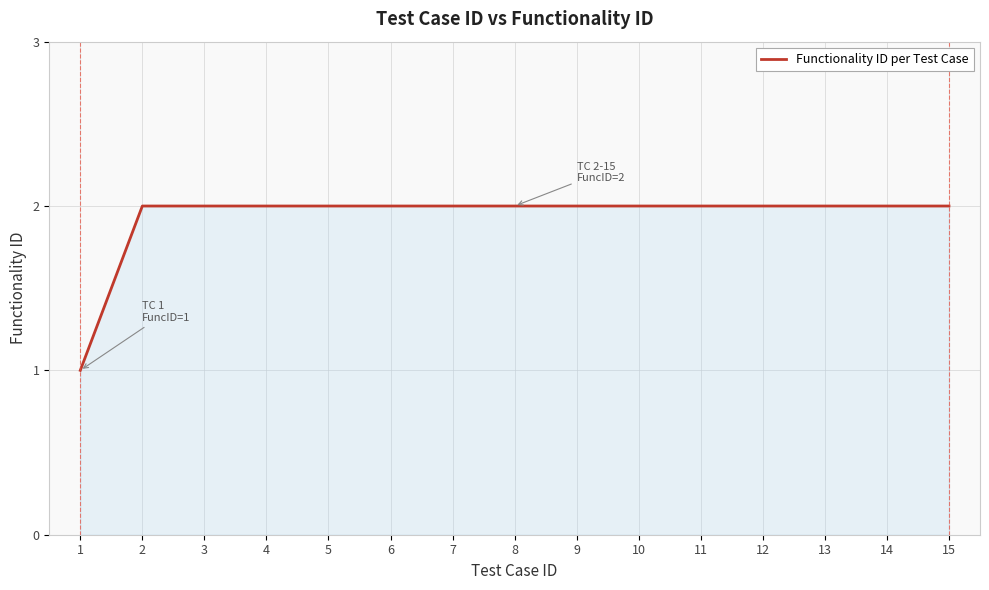

What is the minimum value shown in the chart?

1